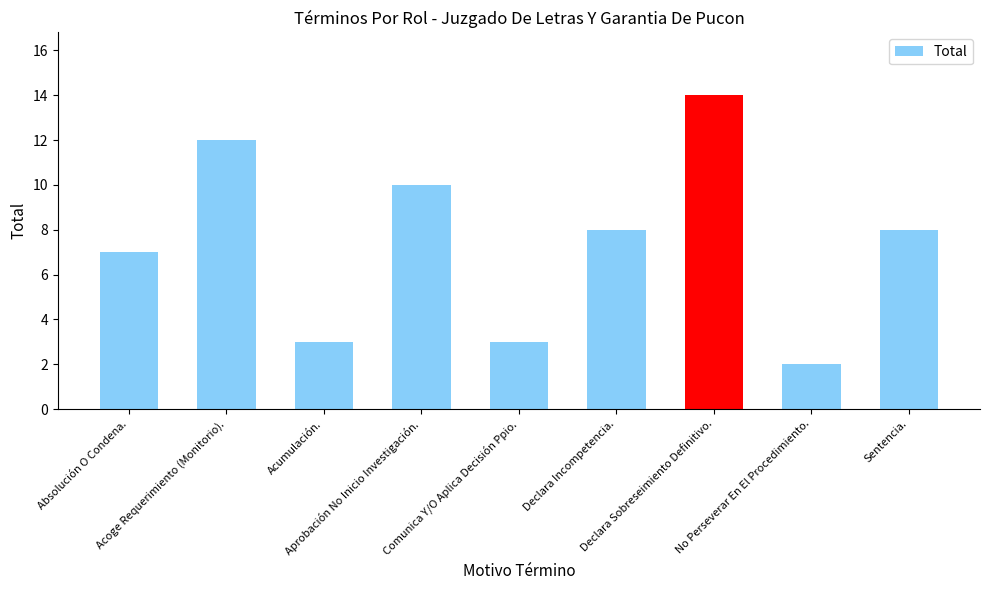

Reading left to right, list all the values displayed in this chart.

7	12	3	10	3	8	14	2	8